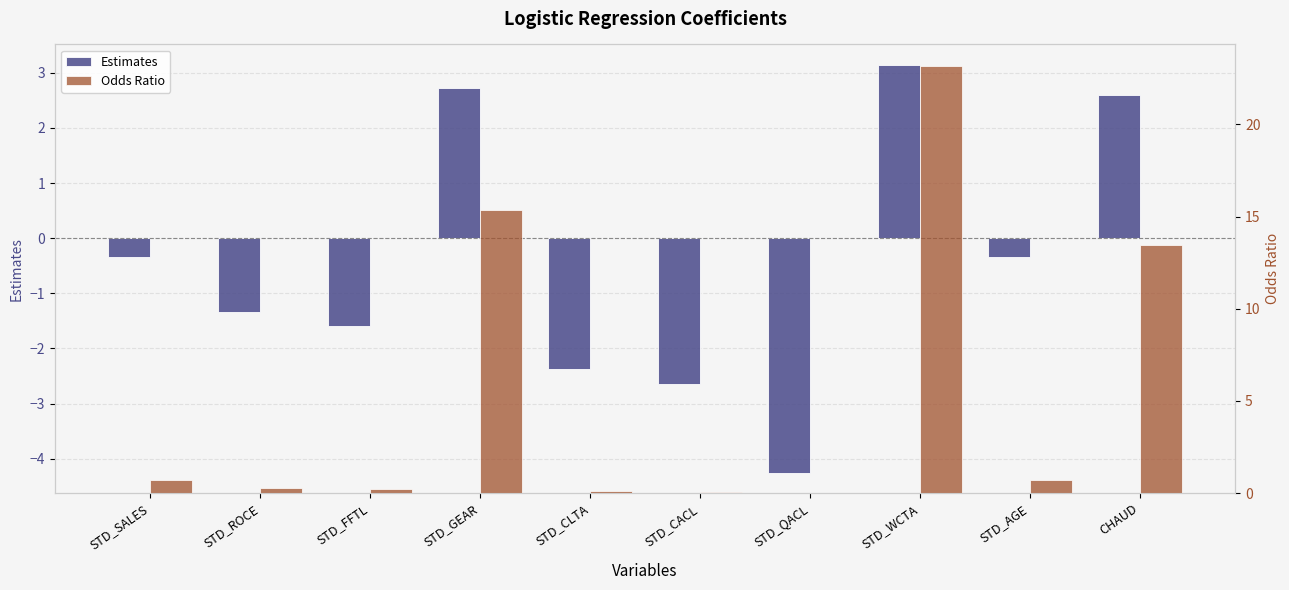

What is the difference between the second highest and second lowest values in the Odds Ratio series?

15.3